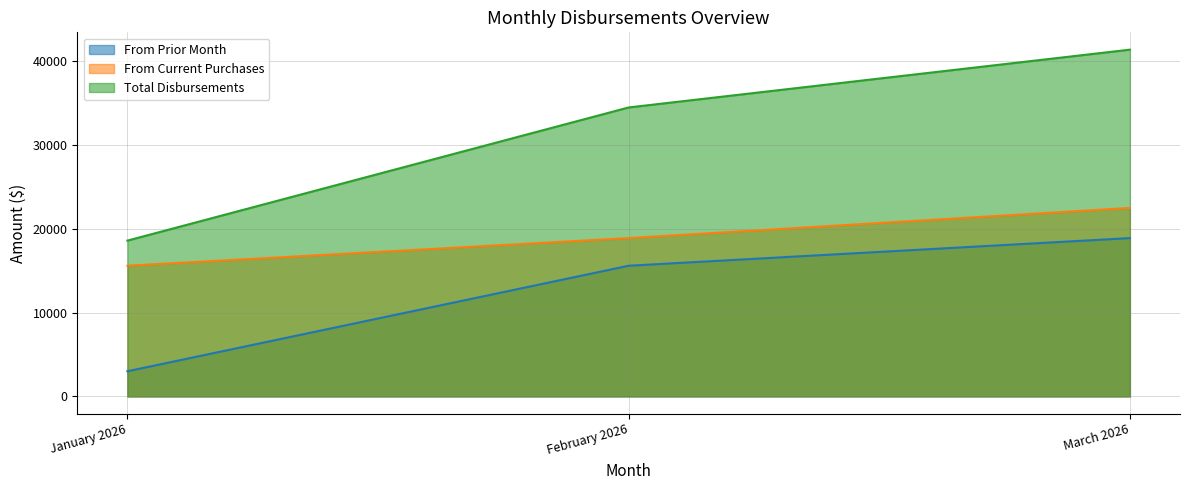

List the labels in order of Total Disbursements value, largest first.

March 2026, February 2026, January 2026